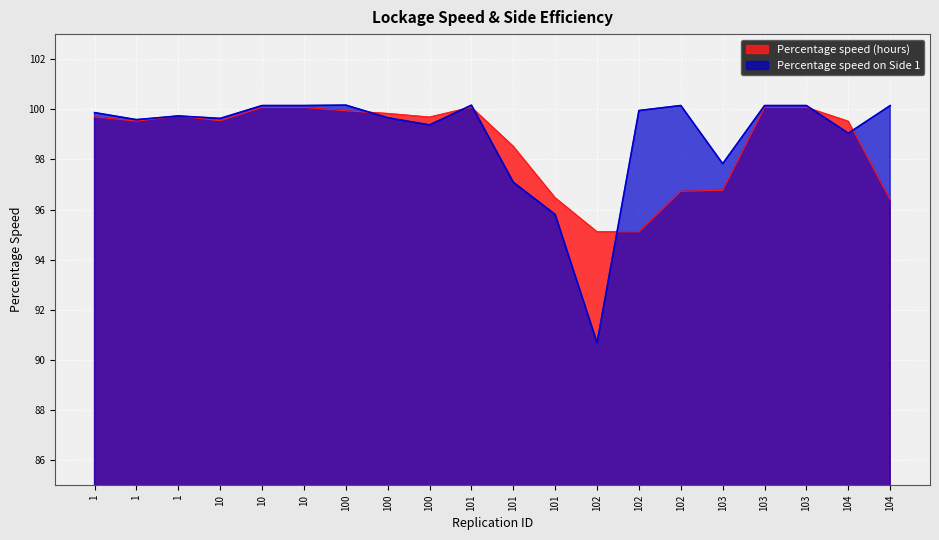

At how many categories does at least one series exceed 93?

20